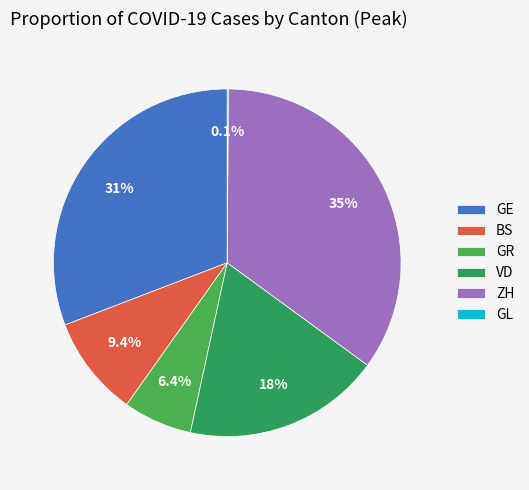

To the nearest percent, what portion does GR represent?

6%